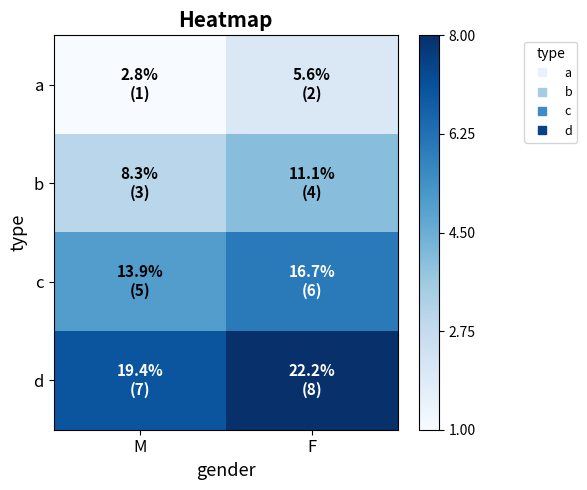

Reading left to right, list all the values displayed in this chart.

a: M=1	F=2
b: M=3	F=4
c: M=5	F=6
d: M=7	F=8